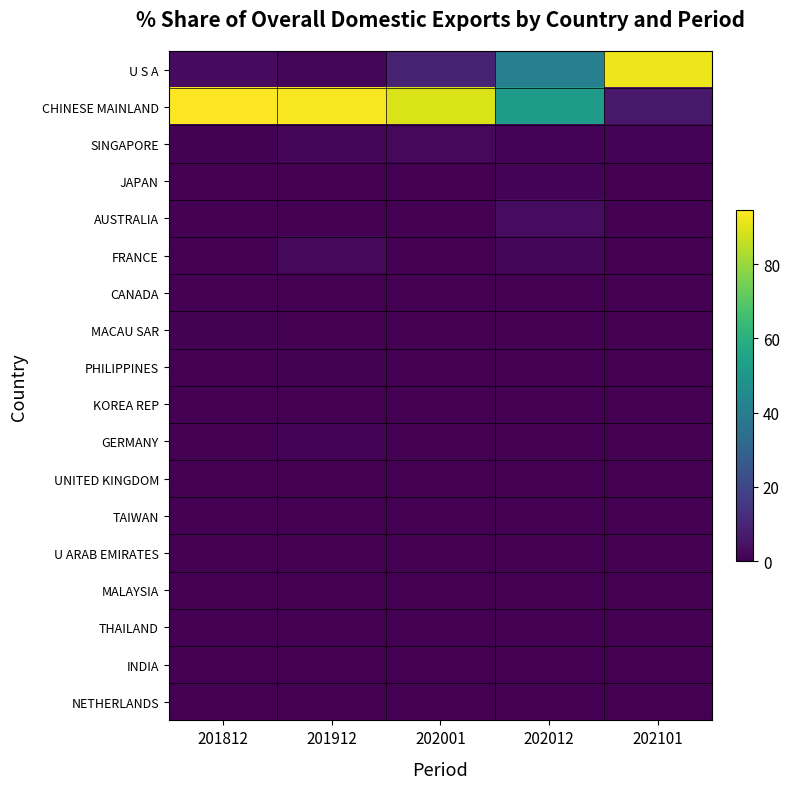

Reading left to right, transcribe all the data shown in this chart.

U S A: 201812=2.7	201912=1.7	202001=8.9	202012=41.4	202101=92.3
CHINESE MAINLAND: 201812=94.5	201912=93.5	202001=89.1	202012=52.2	202101=6.5
SINGAPORE: 201812=0.7	201912=1.2	202001=1.9	202012=1.0	202101=1.1
JAPAN: 201812=0.1	201912=0.0	202001=0.0	202012=0.8	202101=0.2
AUSTRALIA: 201812=0.2	201912=0.1	202001=0.0	202012=3.0	202101=0.0
FRANCE: 201812=0.3	201912=2.0	202001=0.0	202012=1.3	202101=0.0
CANADA: 201812=0.2	201912=0.1	202001=0.0	202012=0.1	202101=0.0
MACAU SAR: 201812=0.6	201912=0.0	202001=0.0	202012=0.1	202101=0.0
PHILIPPINES: 201812=0.2	201912=0.4	202001=0.1	202012=0.1	202101=0.0
KOREA REP: 201812=0.1	201912=0.0	202001=0.0	202012=0.0	202101=0.0
GERMANY: 201812=0.0	201912=0.9	202001=0.0	202012=0.0	202101=0.0
UNITED KINGDOM: 201812=0.0	201912=0.0	202001=0.0	202012=0.0	202101=0.0
TAIWAN: 201812=0.0	201912=0.0	202001=0.0	202012=0.0	202101=0.0
U ARAB EMIRATES: 201812=0.0	201912=0.0	202001=0.0	202012=0.0	202101=0.0
MALAYSIA: 201812=0.0	201912=0.0	202001=0.0	202012=0.0	202101=0.0
THAILAND: 201812=0.3	201912=0.0	202001=0.0	202012=0.0	202101=0.0
INDIA: 201812=0.0	201912=0.0	202001=0.0	202012=0.0	202101=0.0
NETHERLANDS: 201812=0.0	201912=0.0	202001=0.0	202012=0.0	202101=0.0